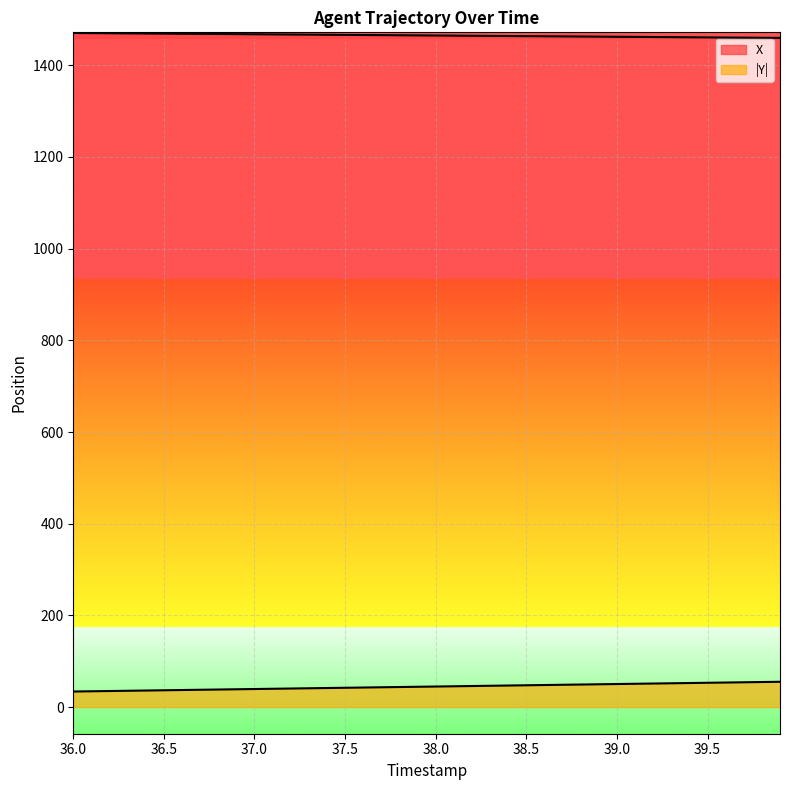

Between 39.9 and 38.0, which is larger?

38.0